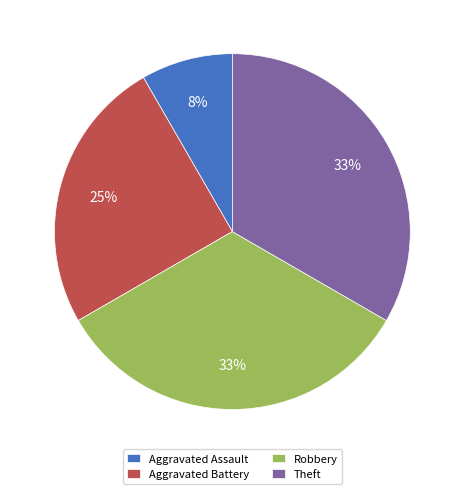

Is Aggravated Assault the majority of the pie?

No